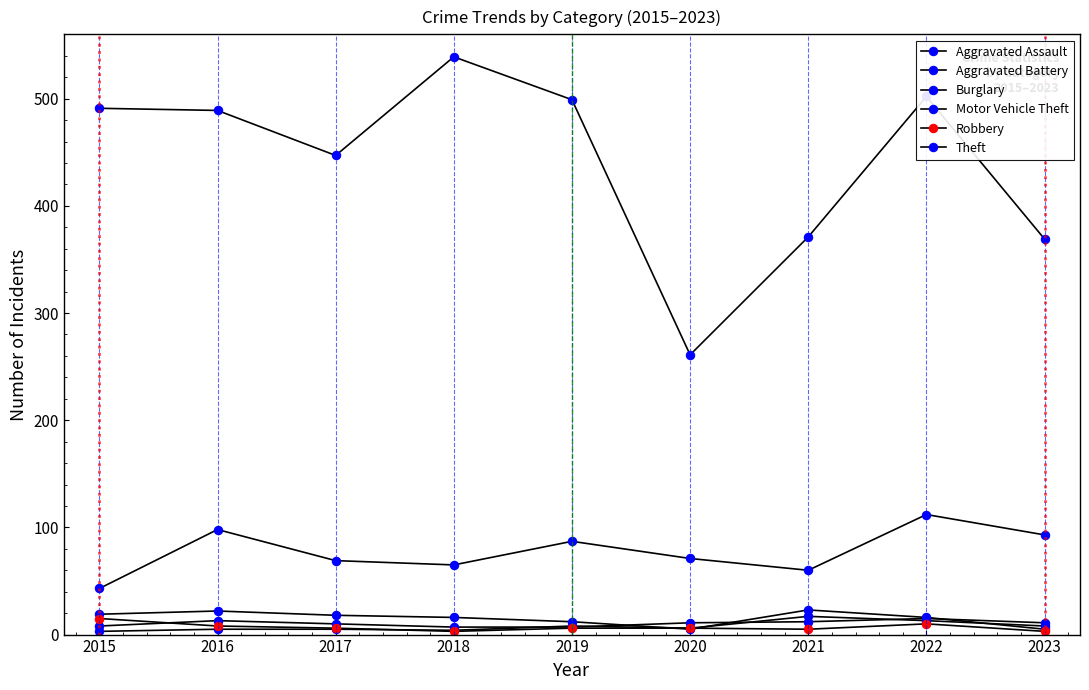

List the labels in order of Aggravated Assault value, smallest first.

2018, 2019, 2015, 2017, 2020, 2023, 2021, 2016, 2022